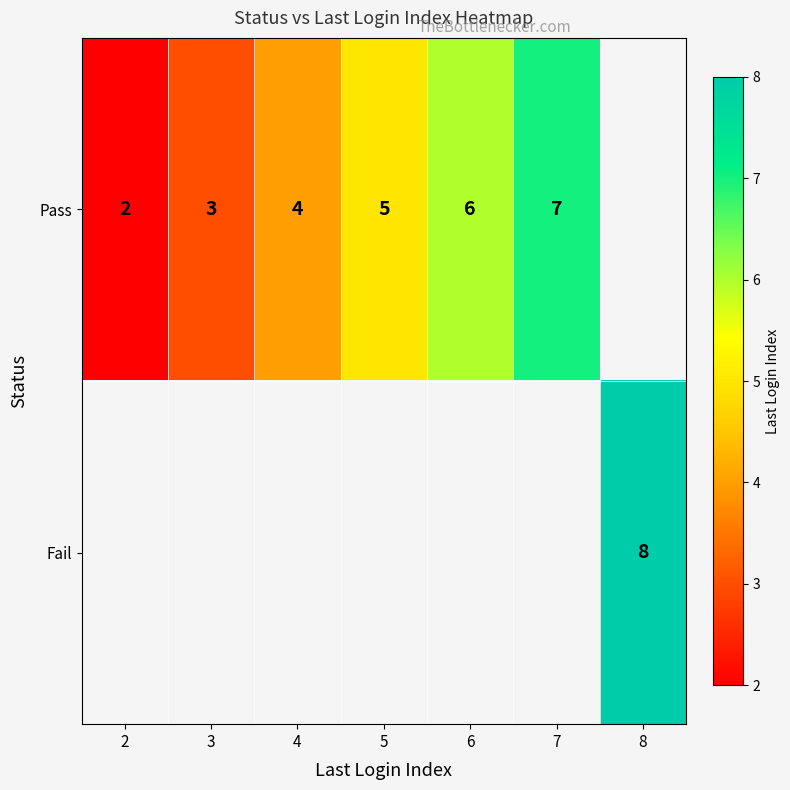

The value of Pass at 2 is 3.1. True or false?

False